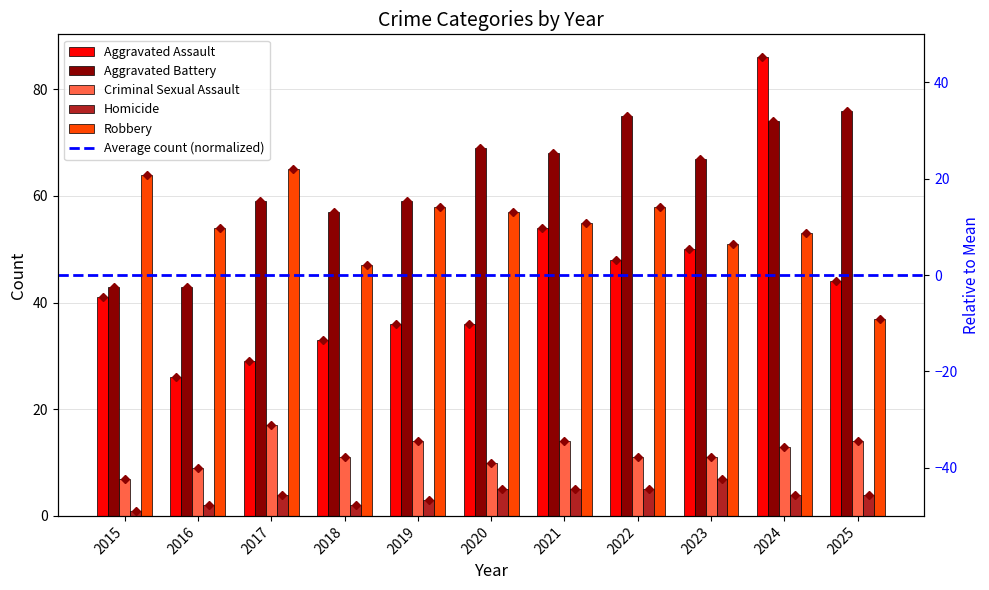

How many values in the Aggravated Assault series exceed 41?

5